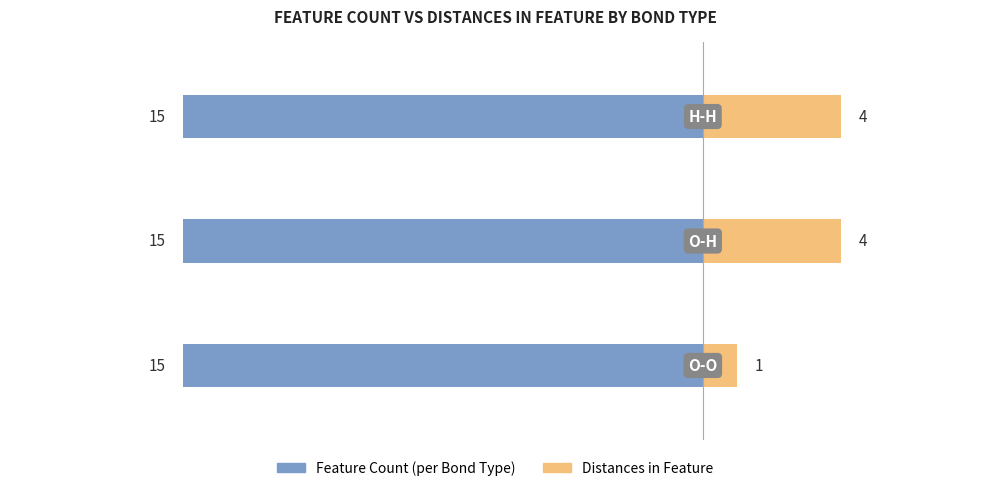

What is the value of the Distances in Feature bar at the 2nd from the left?

4.0